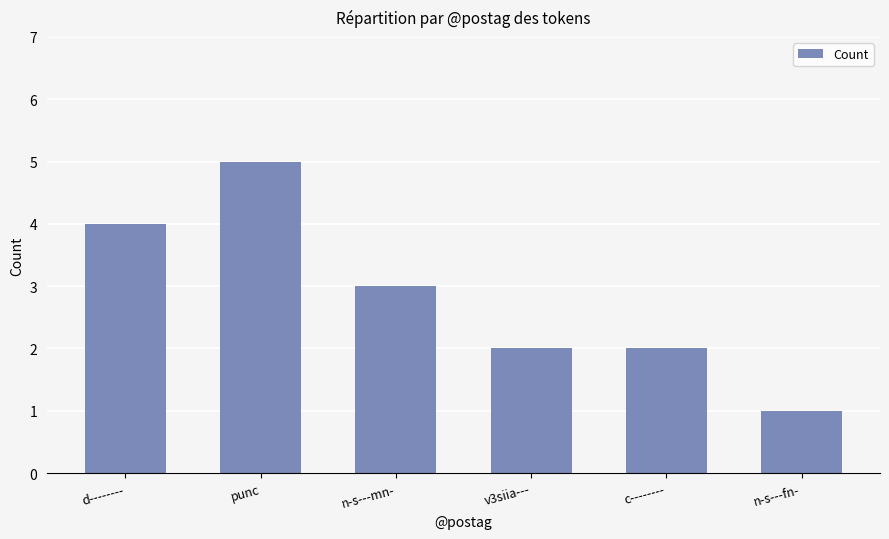

How many bars are there in total?

6